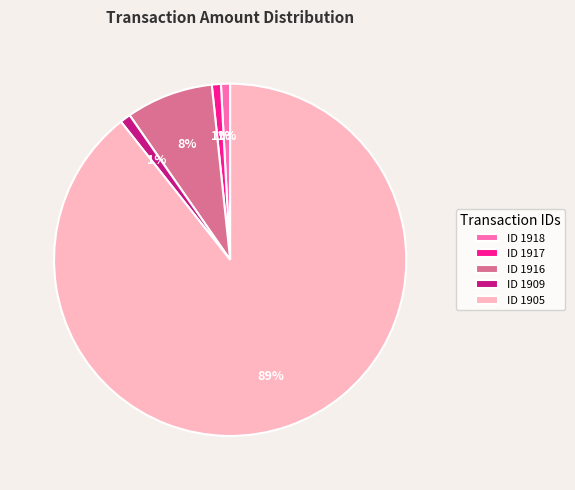

Approximately how many times larger is the value at ID 1918 compared to ID 1917?

1.0